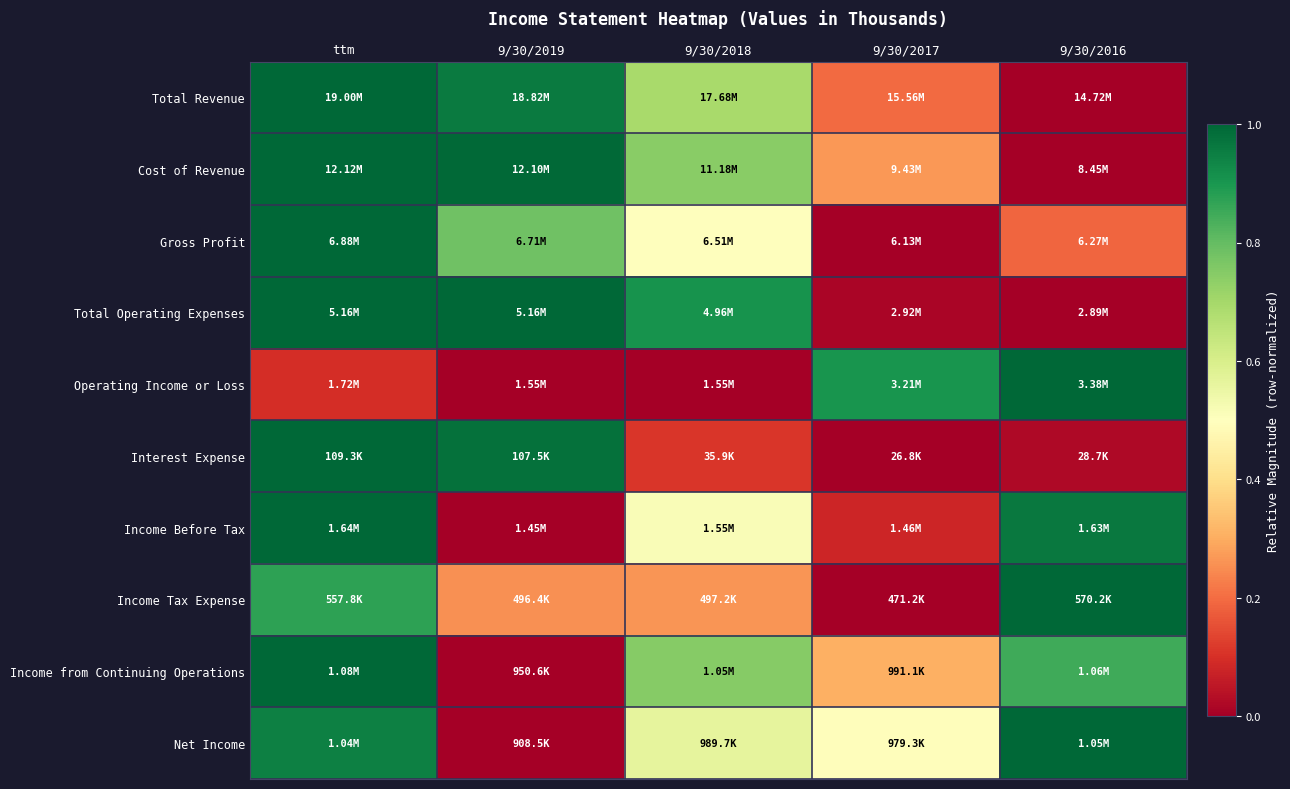

Which label corresponds to the smallest value in the chart?

9/30/2016